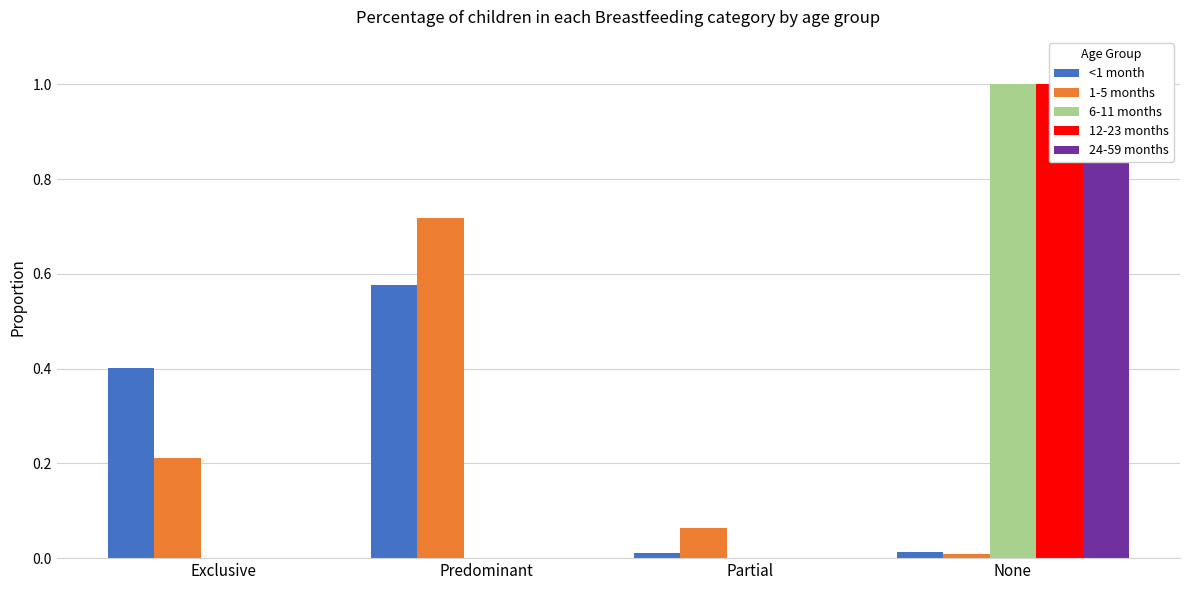

True or false: <1 month has a value of 0.0 at Partial.

True